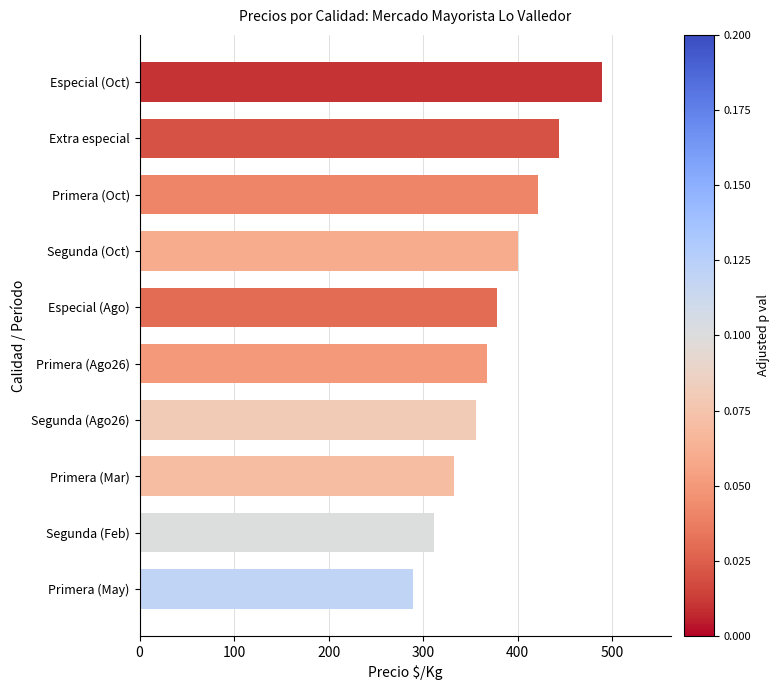

What is the approximate value at Primera (Mar), to the nearest 10?

330